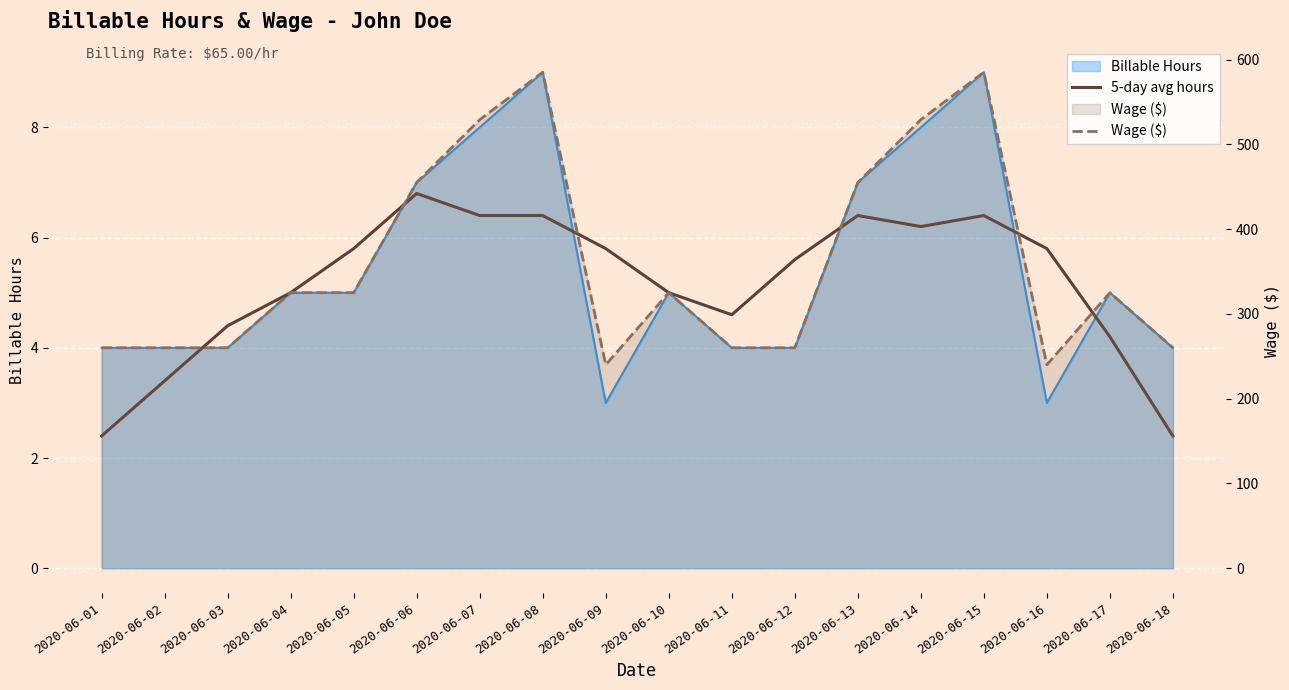

What value does the Wage ($) series have at 2020-06-11?

260.0